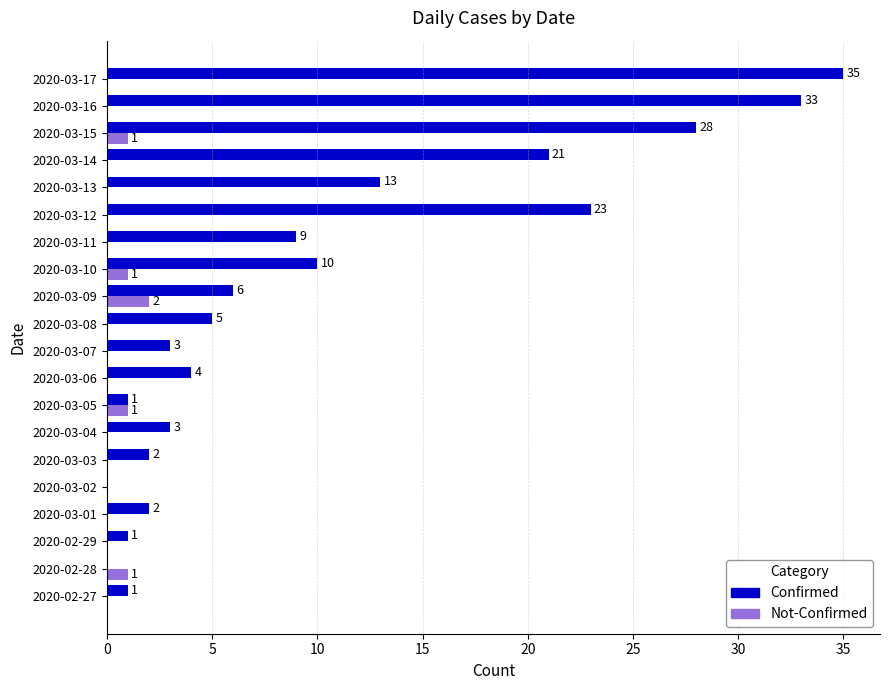

Which category has the highest value in the Not-Confirmed series?

2020-03-09